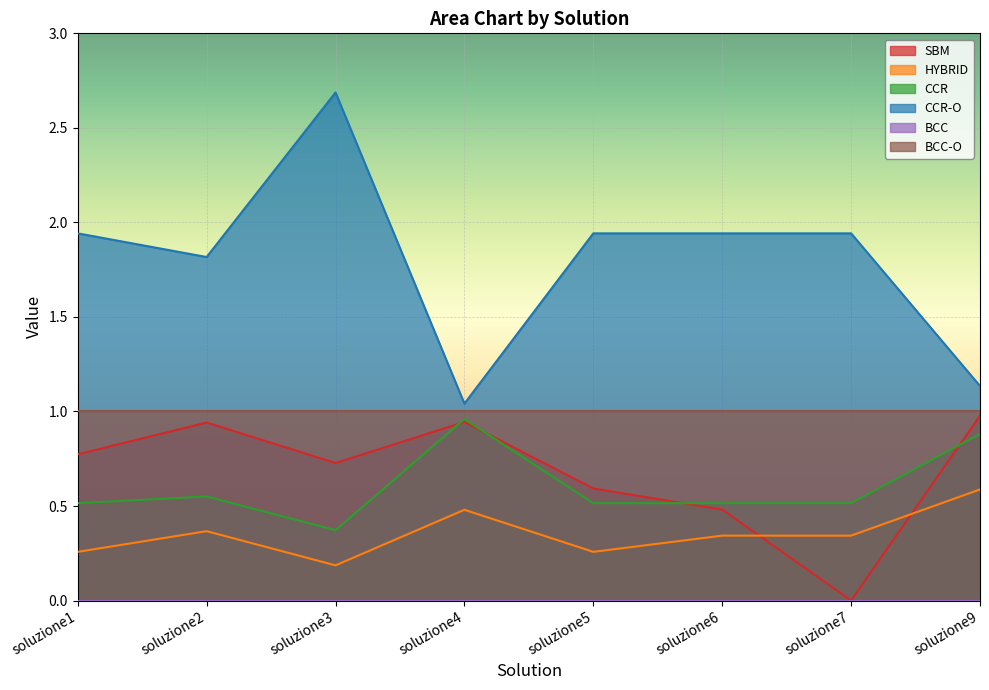

Which series has the largest range (max minus min)?

CCR-O